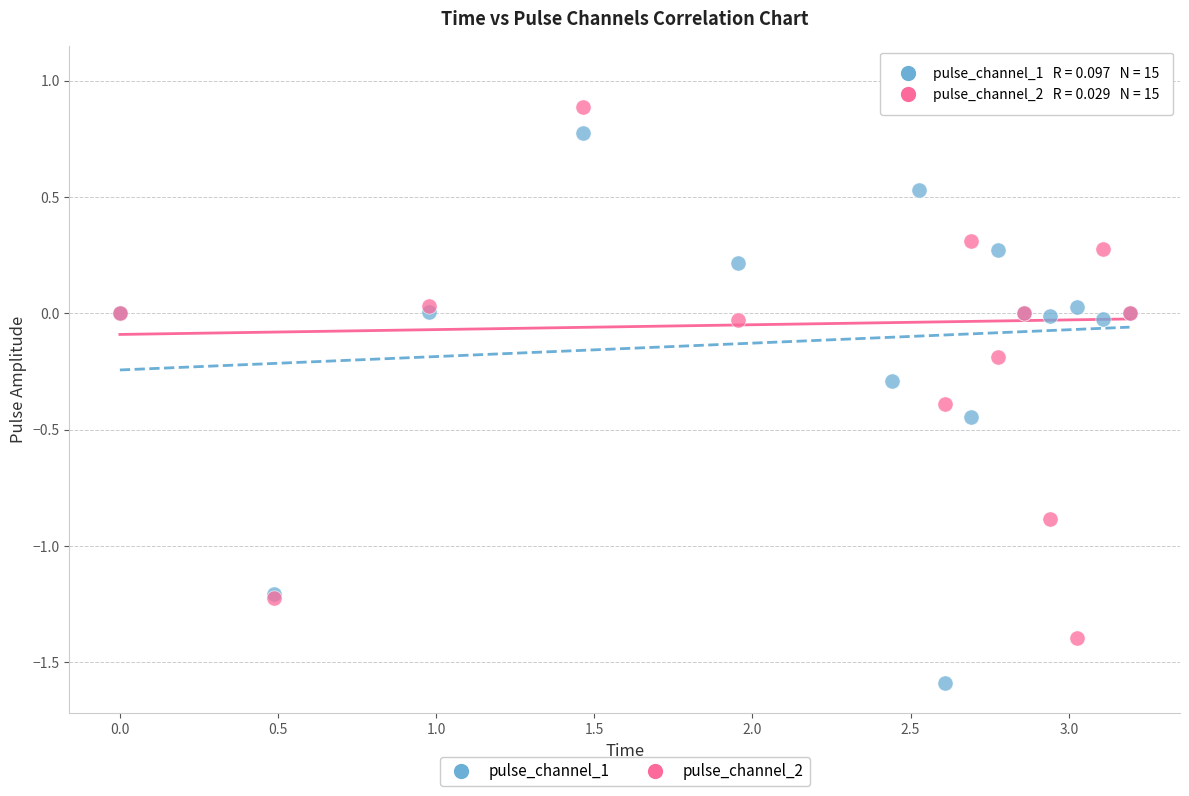

What are all the series names shown in the legend?

pulse_channel_1, pulse_channel_2